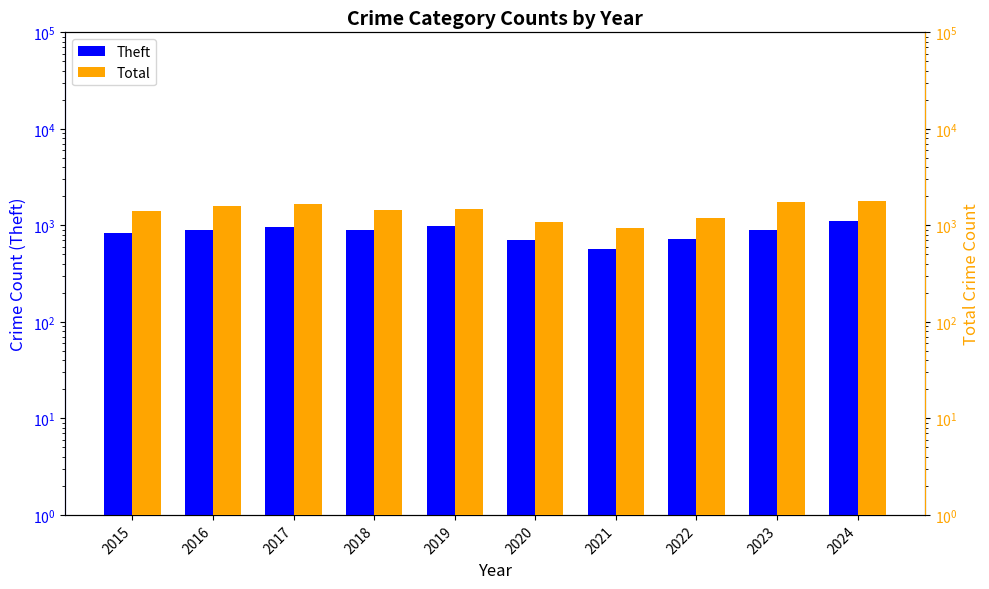

The Total series shows 1749 at 2020. True or false?

False